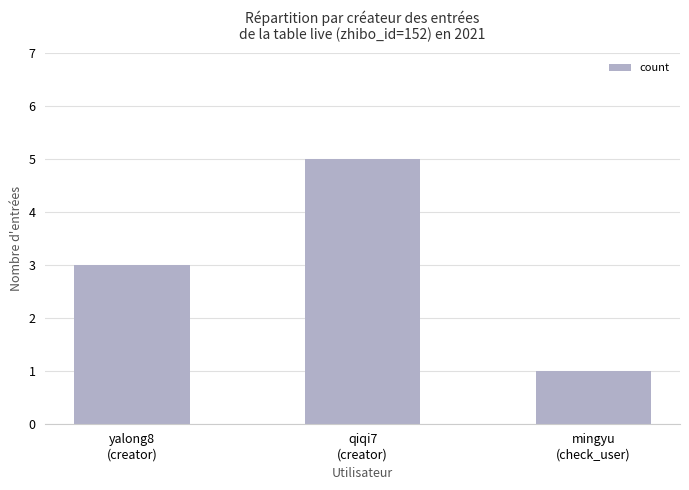

Reading left to right, what are all the values shown in this chart?

3	5	1